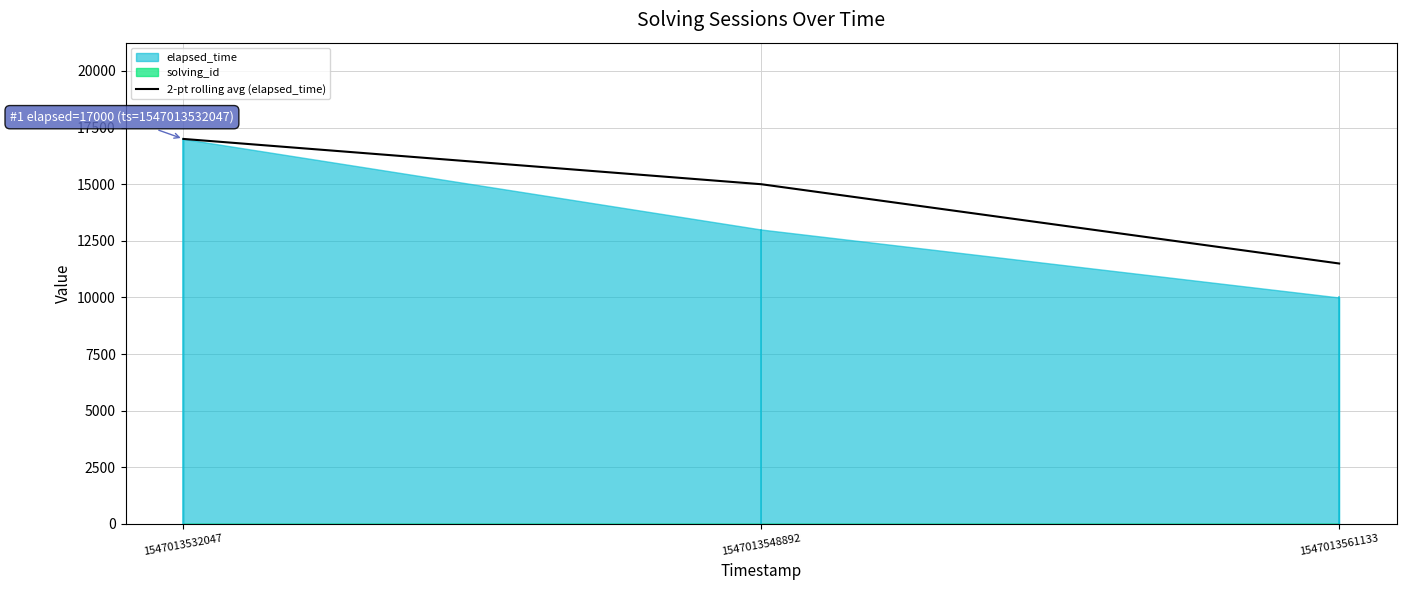

Is it true that 2-pt rolling avg (elapsed_time) equals 17000 at 1547013532047?

True